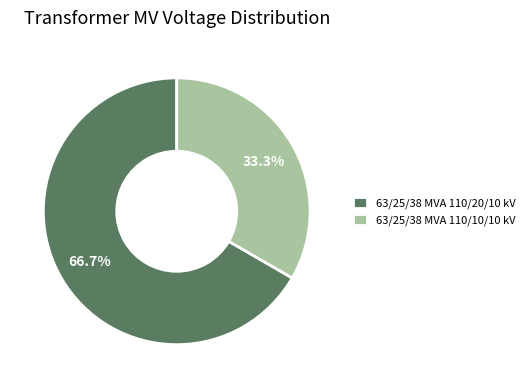

To the nearest percent, what percentage of the pie is 63/25/38 MVA 110/10/10 kV?

33%